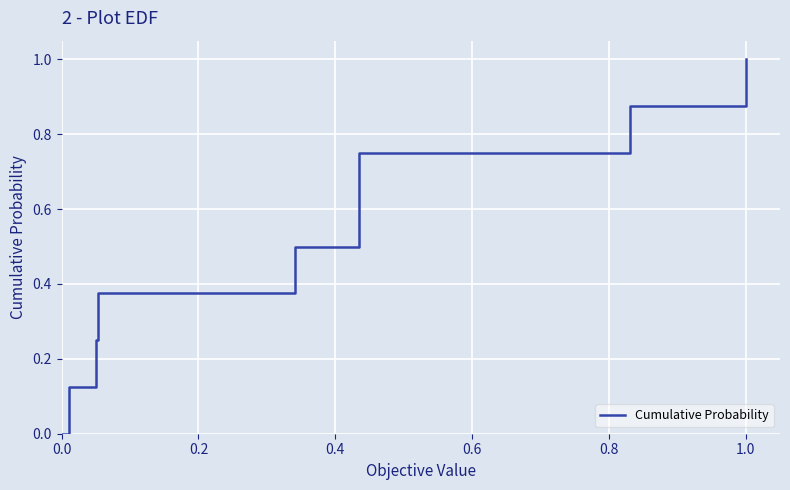

What is the greatest value displayed?

1.0